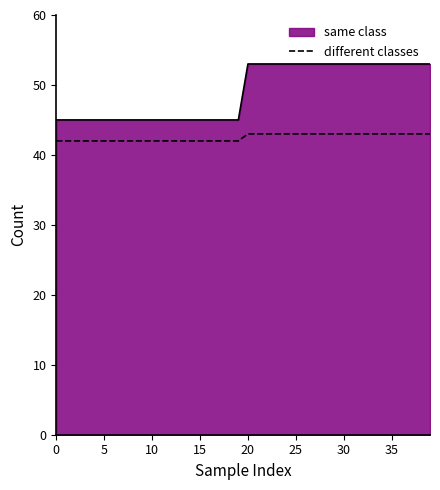

True or false: same class and different classes intersect in this chart.

False